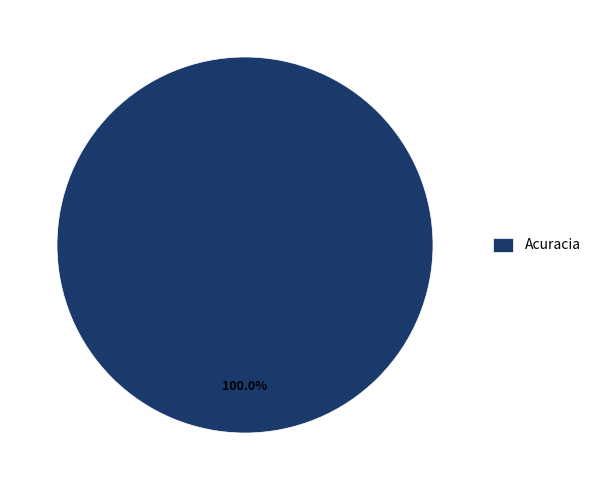

Does Acuracia represent more than half of the total?

Yes